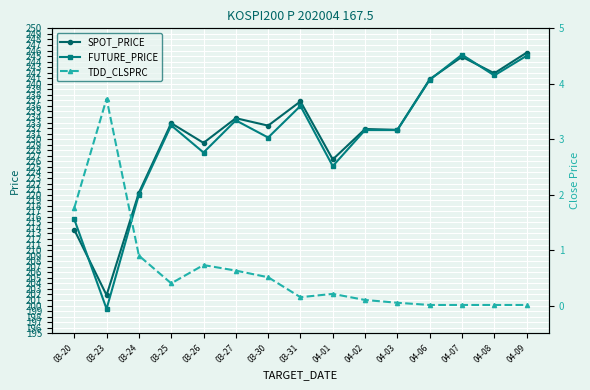

The value of FUTURE_PRICE at 04-06 is 112.8. True or false?

False